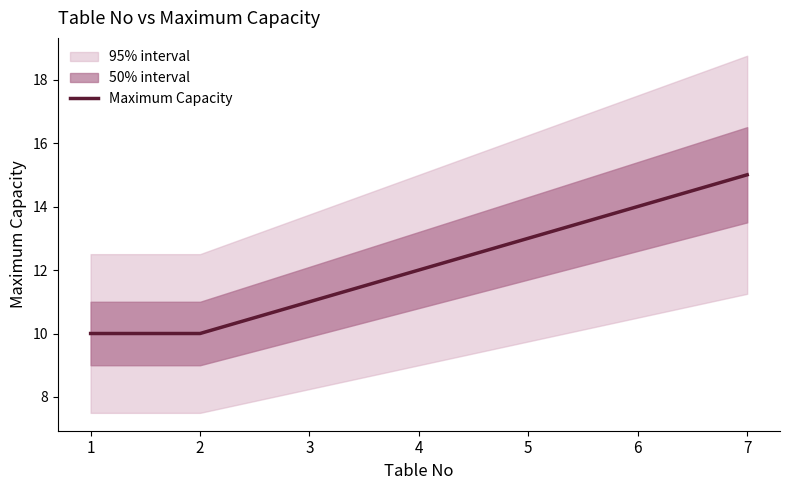

The value at 2 is 4. True or false?

False